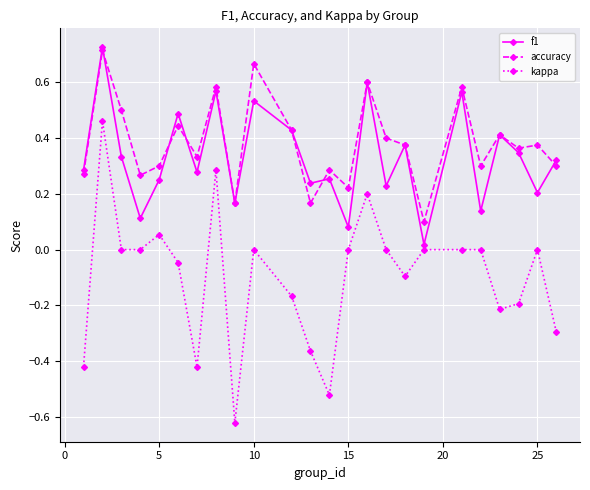

Does the chart have visible grid lines?

Yes